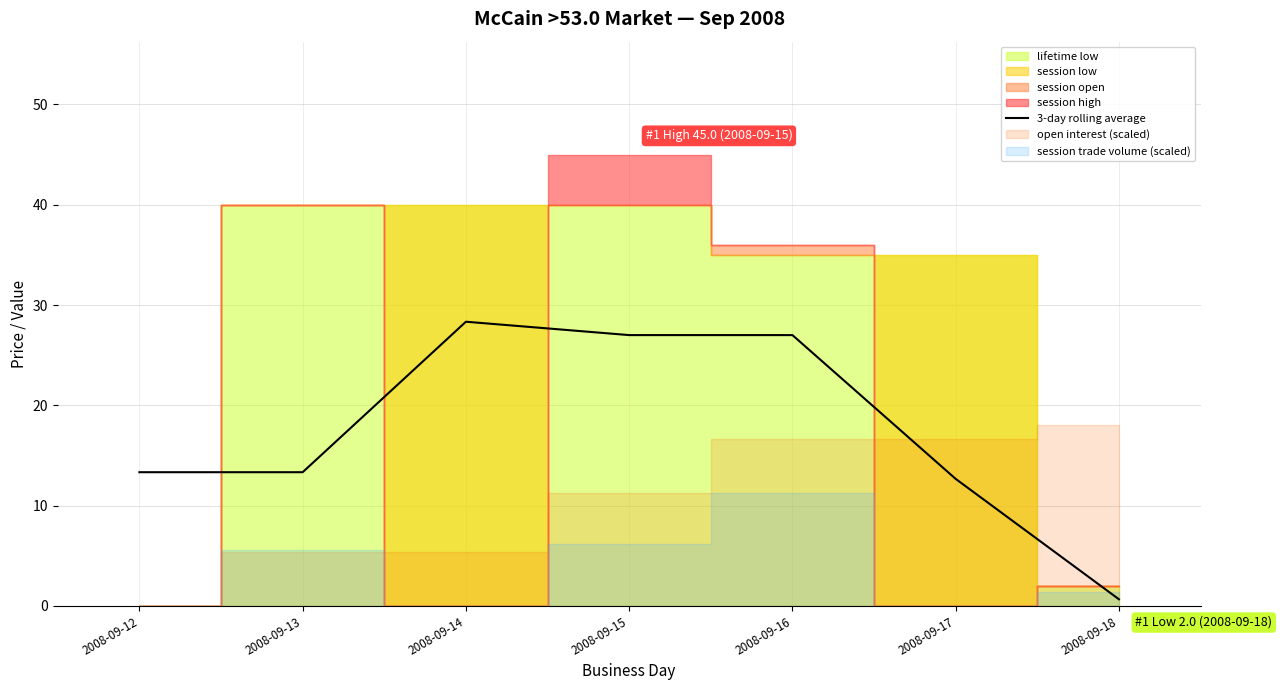

At which category does the data reach its first local peak?

2008-09-14